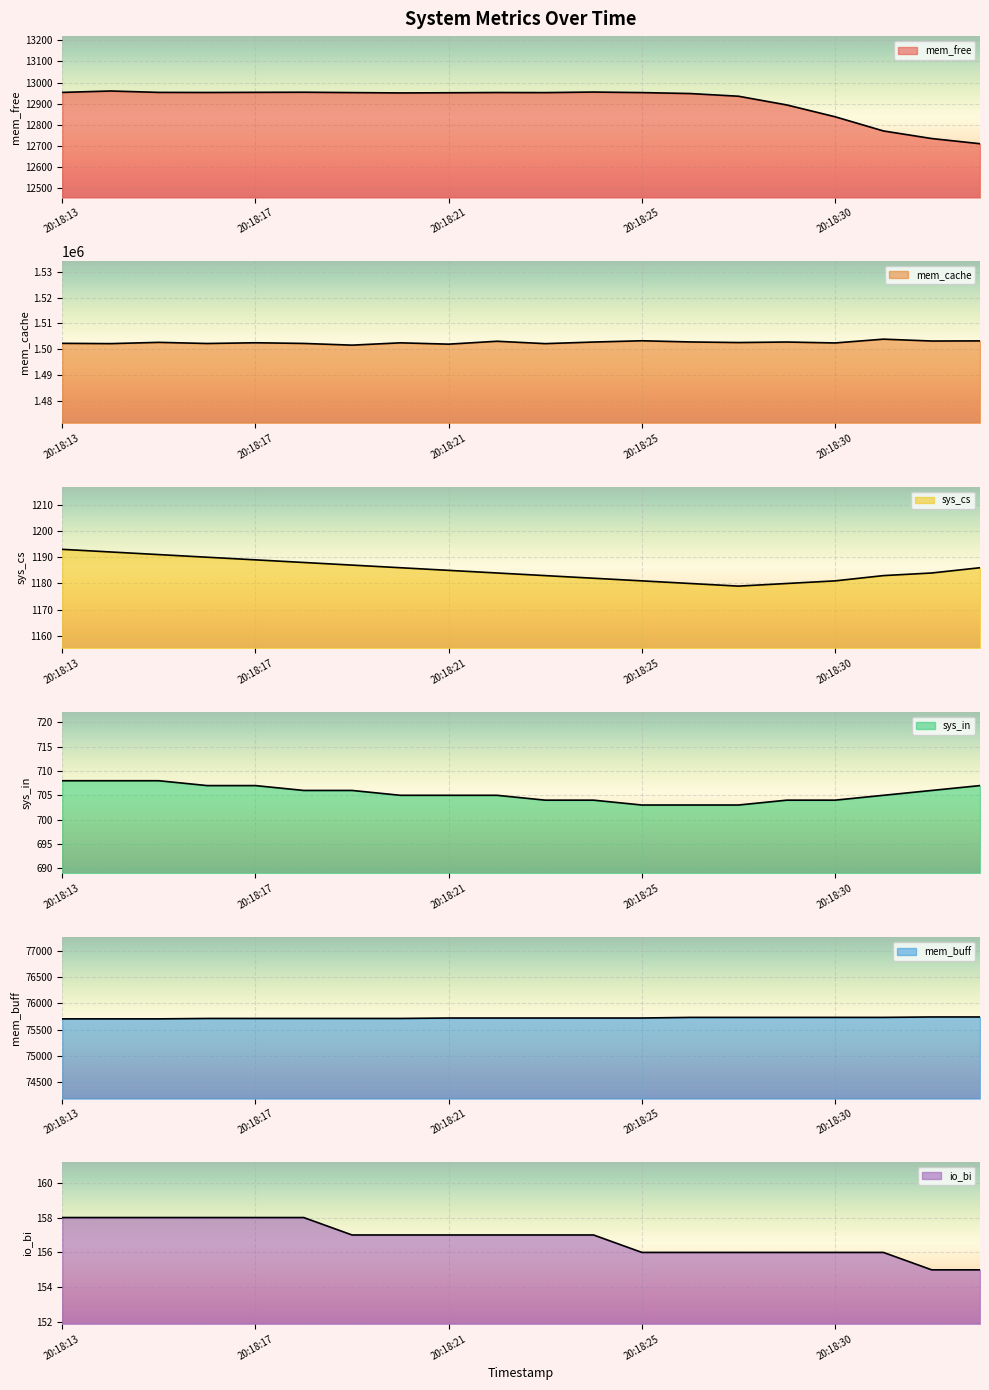

What is the value of the mem_cache point at the 14th from the left?

1502860.0